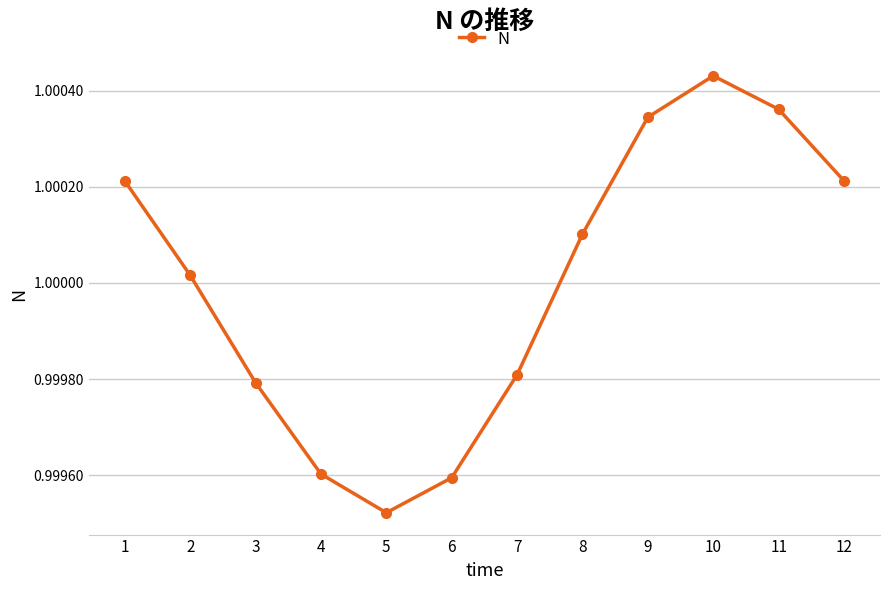

How many points are higher than both their immediate neighbors (excluding endpoints)?

1